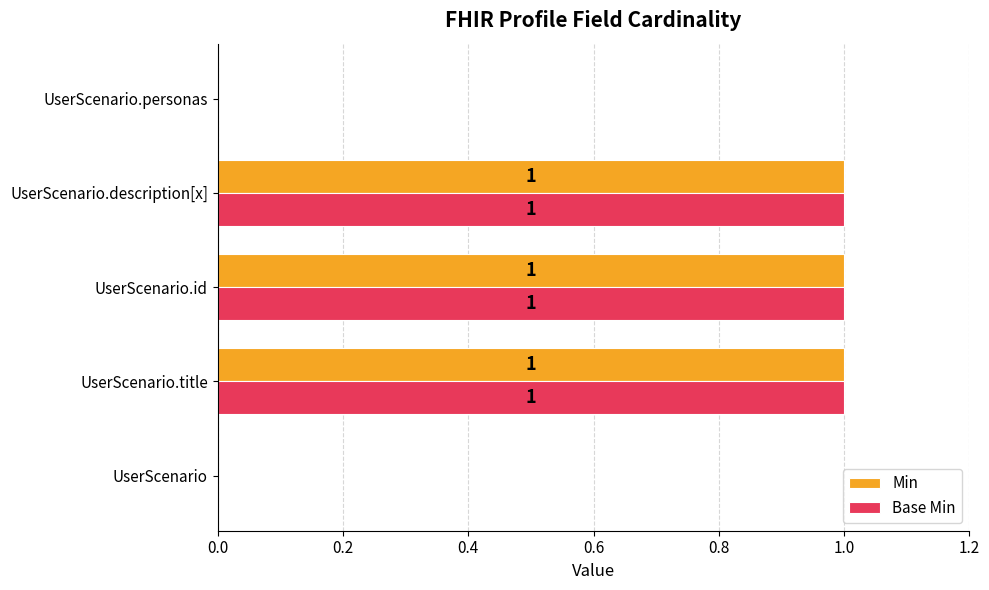

How many Min values are between 0 and 1?

5